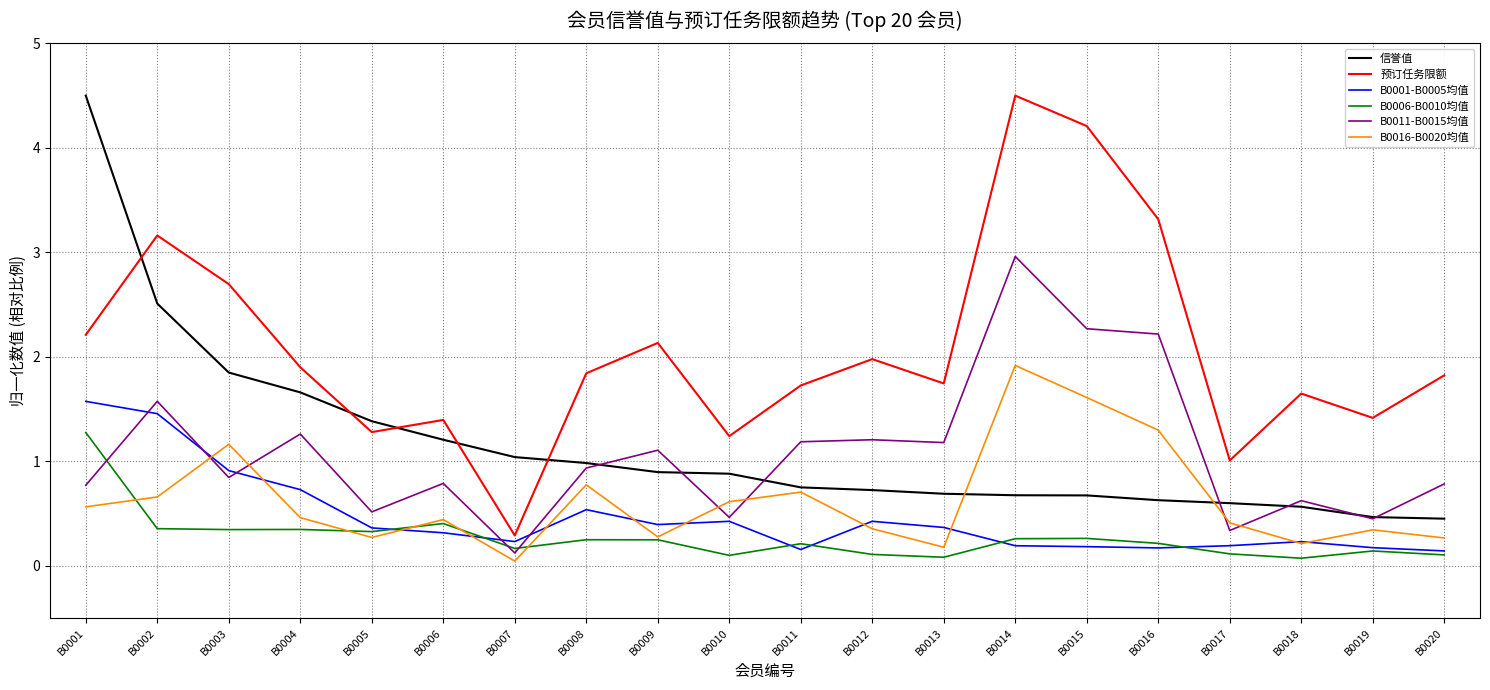

What is the highest value of the 预订任务限额 series?

4.5